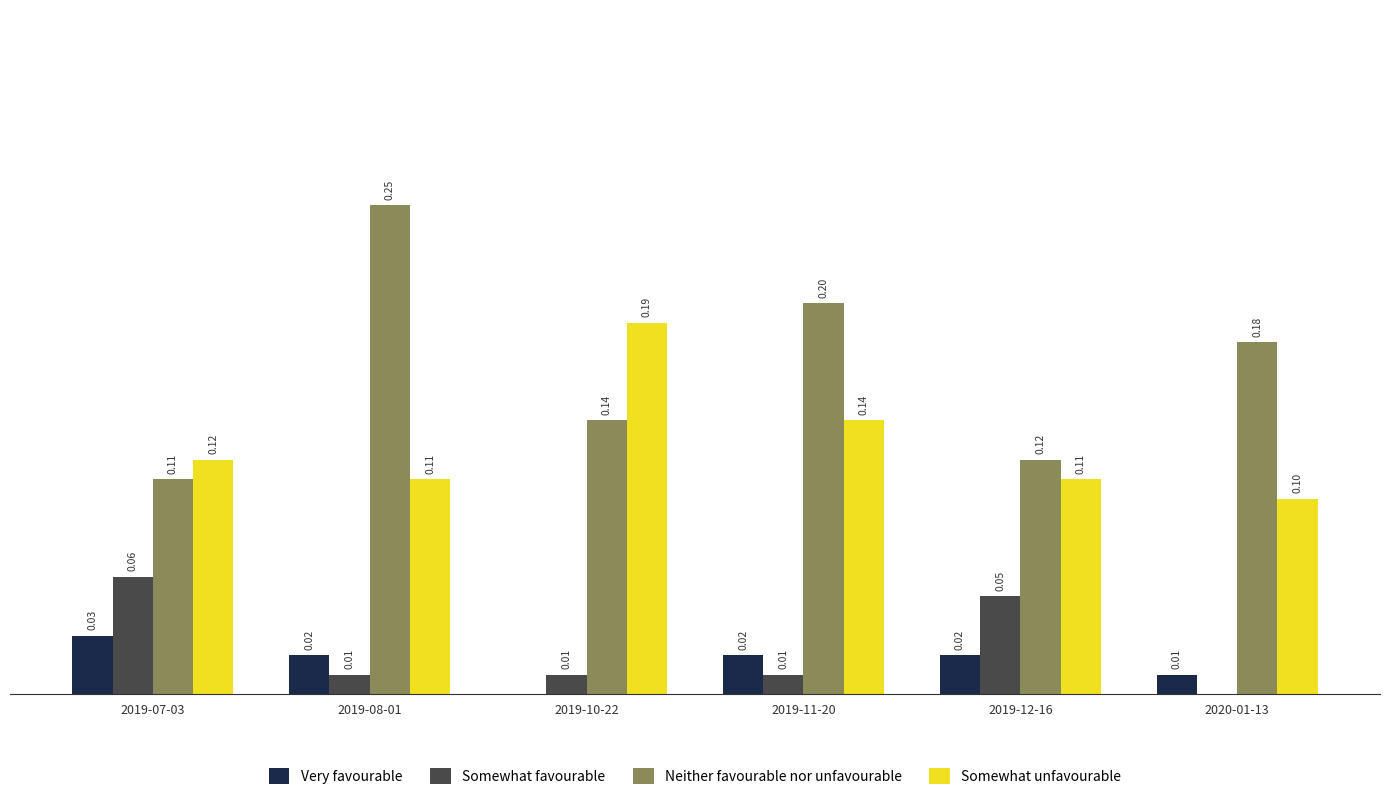

Is the value of Somewhat favourable at 2019-07-03 greater than the value of Somewhat unfavourable at 2019-08-01?

No